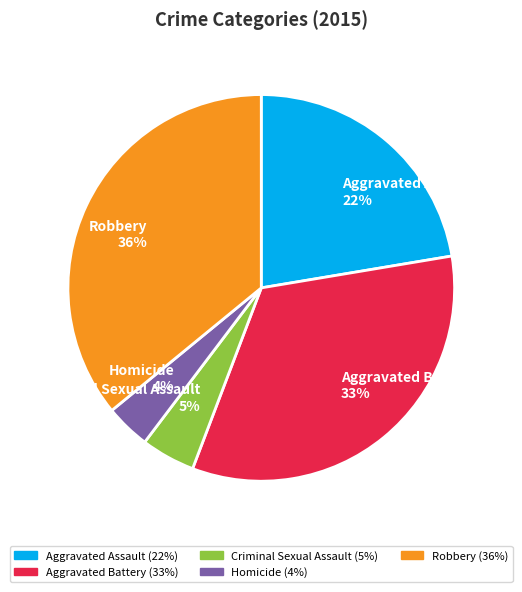

Count the number of slices in the pie.

5